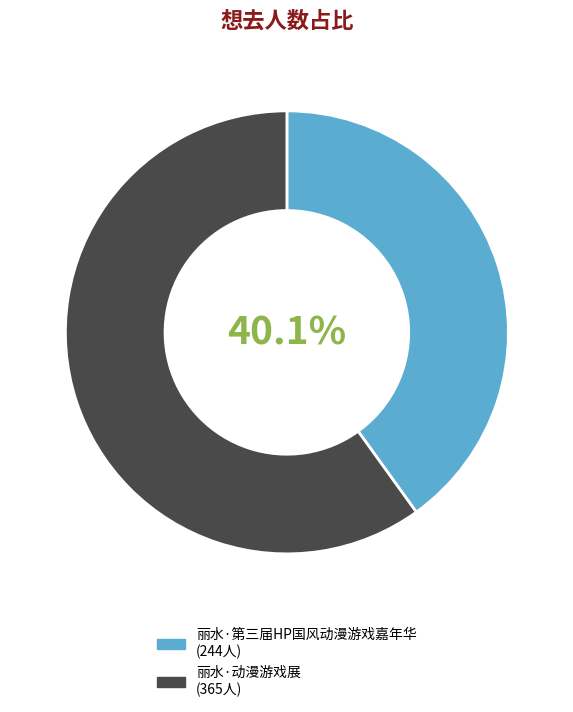

How many segments does this pie chart have?

2